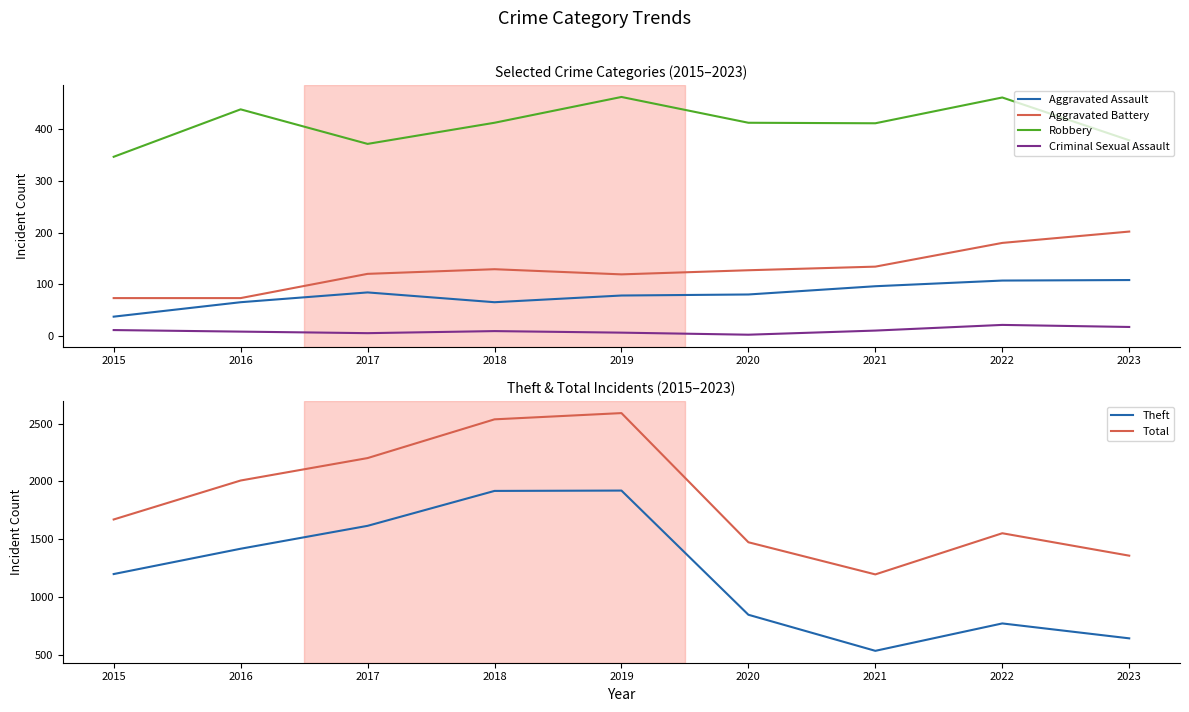

What is the difference between the second highest and second lowest values in the Theft series?

1275